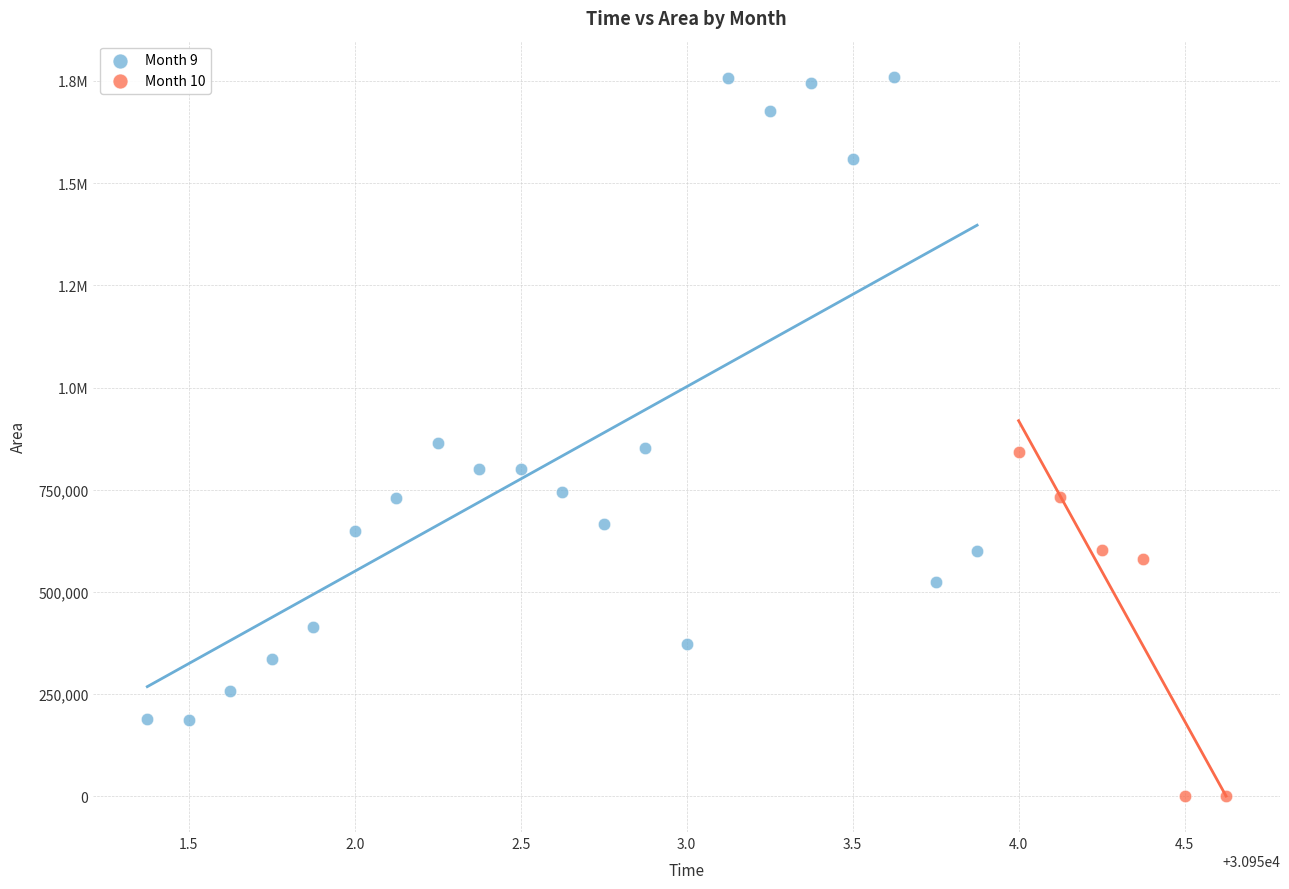

What are all the series names shown in the legend?

Month 9, Month 10